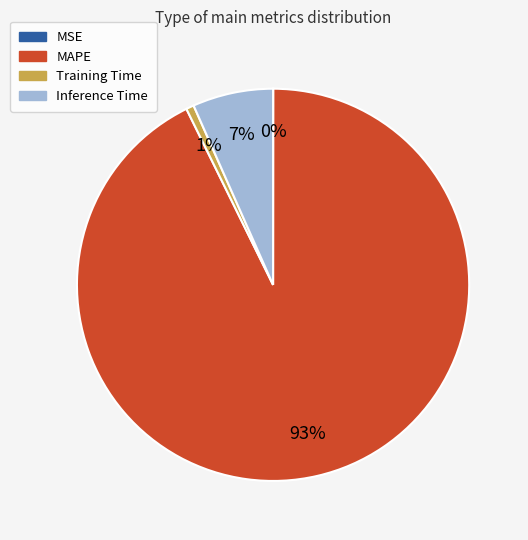

The Inference Time slice represents 7% of the pie. True or false?

True